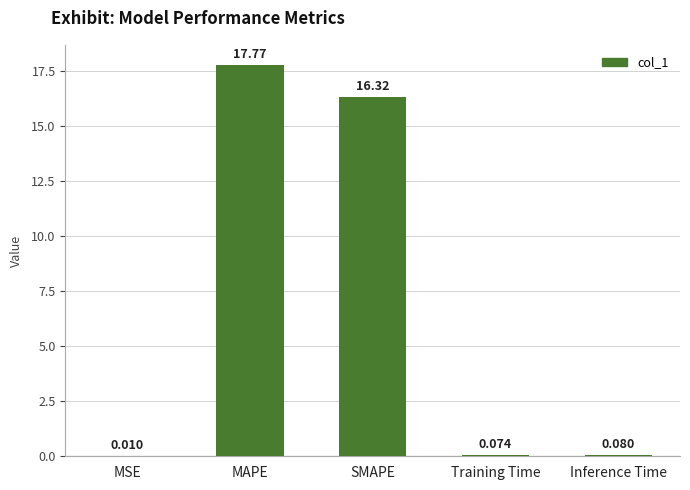

Between MAPE and Training Time, which is larger?

MAPE